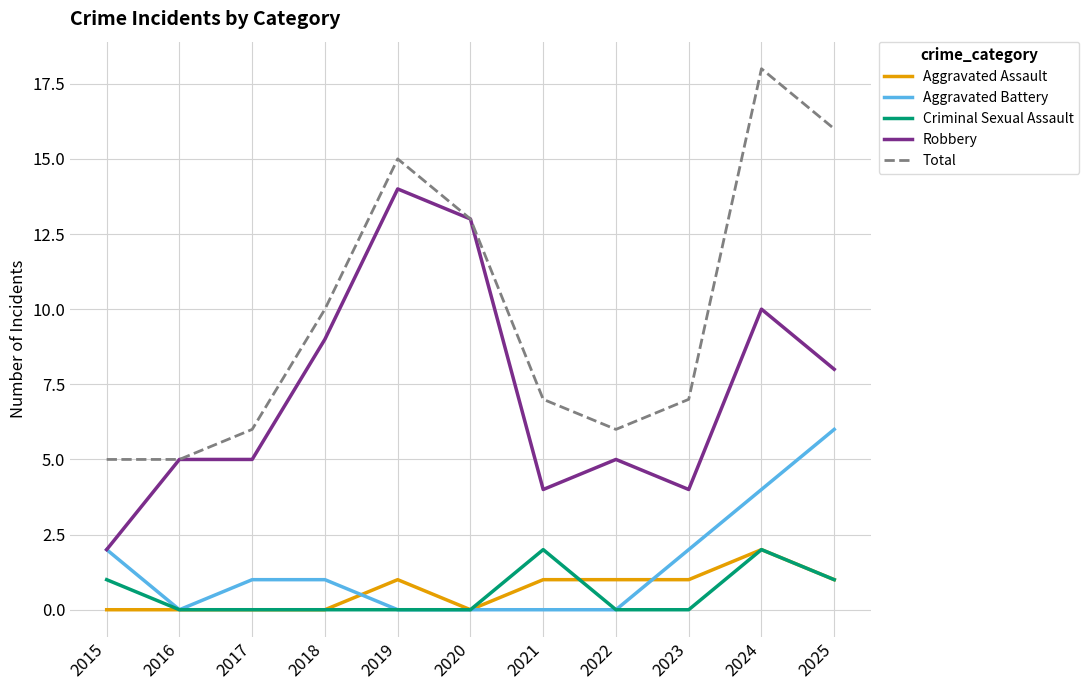

Rank the series at 2023 from lowest to highest value.

Criminal Sexual Assault, Aggravated Assault, Aggravated Battery, Robbery, Total